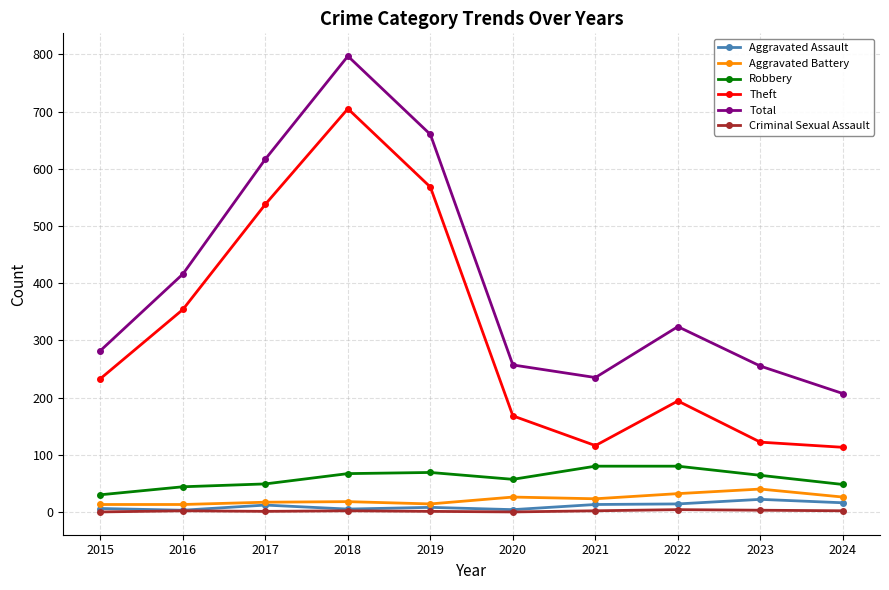

Where is the first local minimum for Theft?

2021